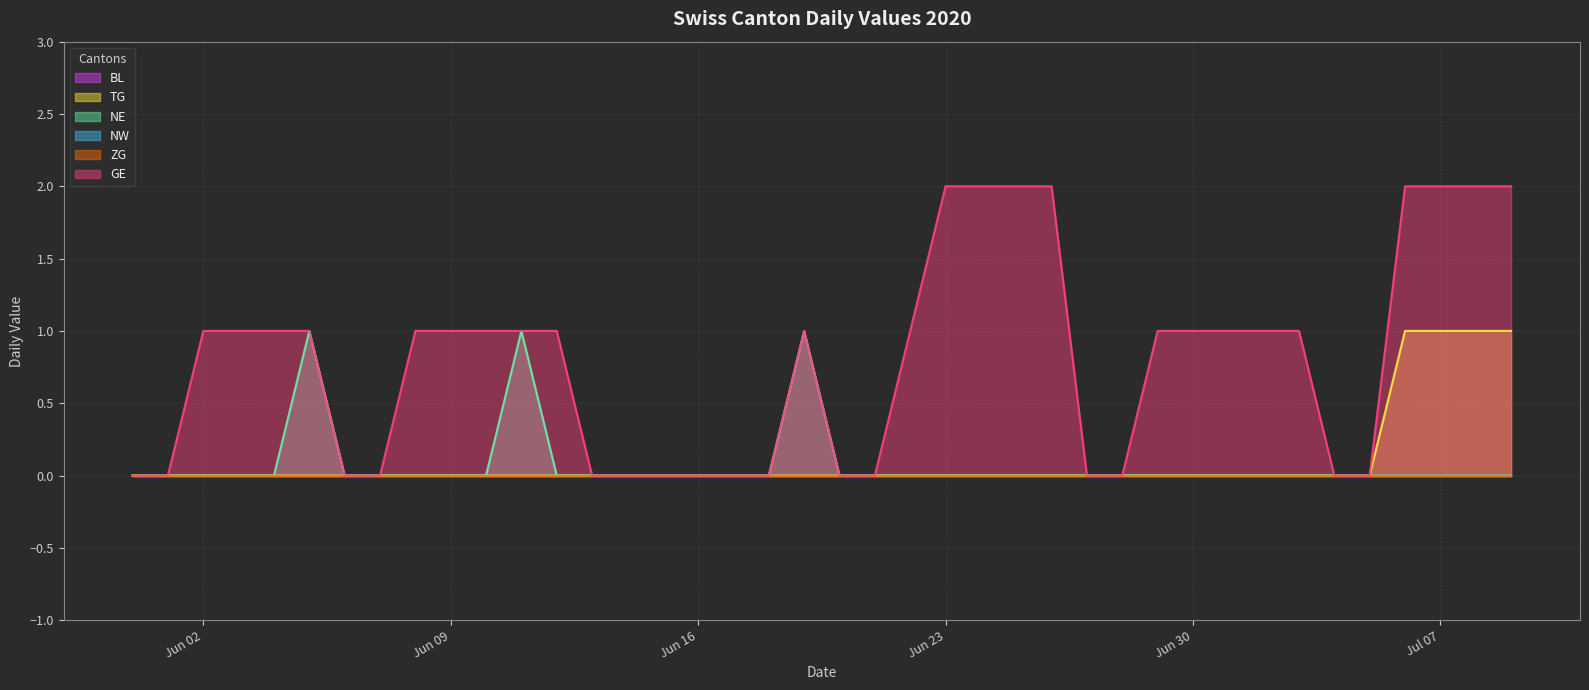

Which category has the lowest value in the GE series?

2020-05-31